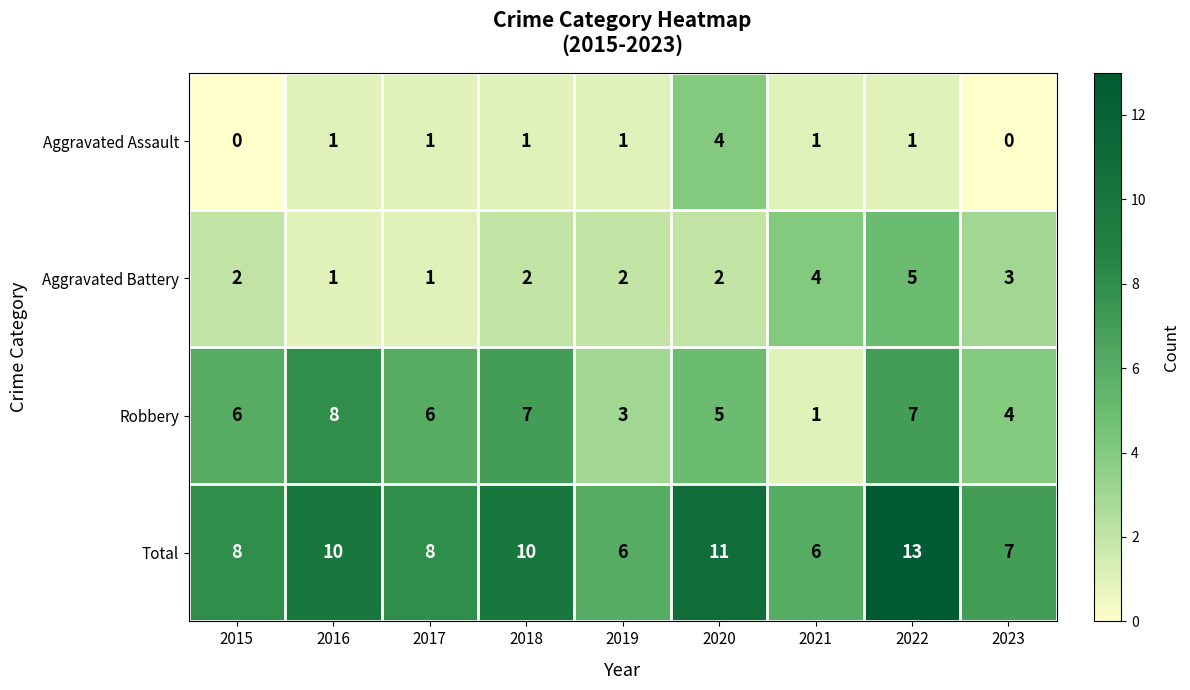

What is the sum of the Total values at 2023 and 2021?

13